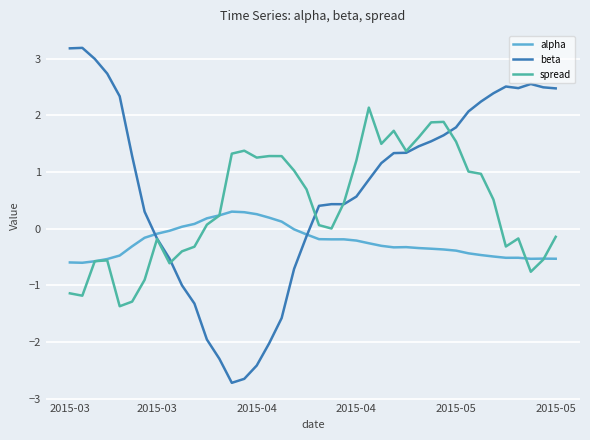

In spread, how many points are lower than both neighbors (excluding endpoints)?

9